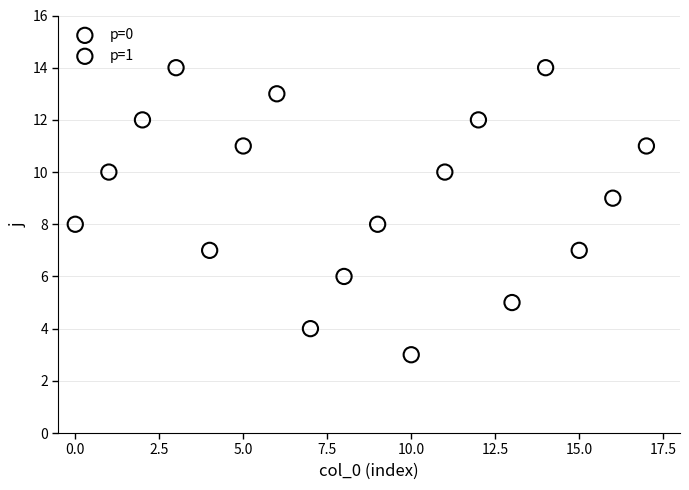

Which series contains the lowest Y value?

p=1